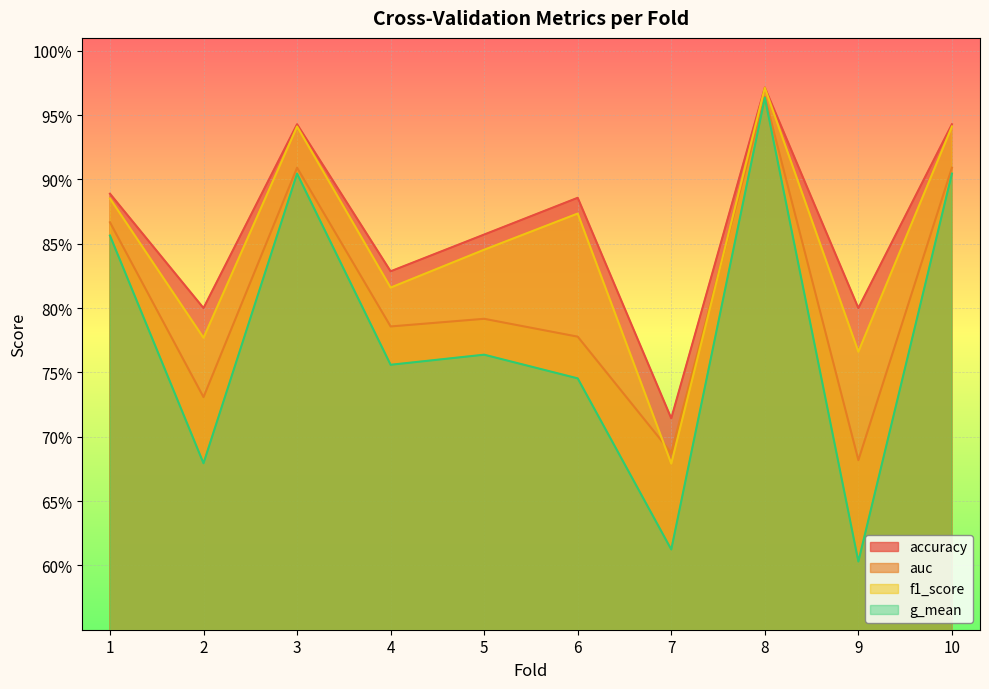

Count the number of categories in the chart.

10